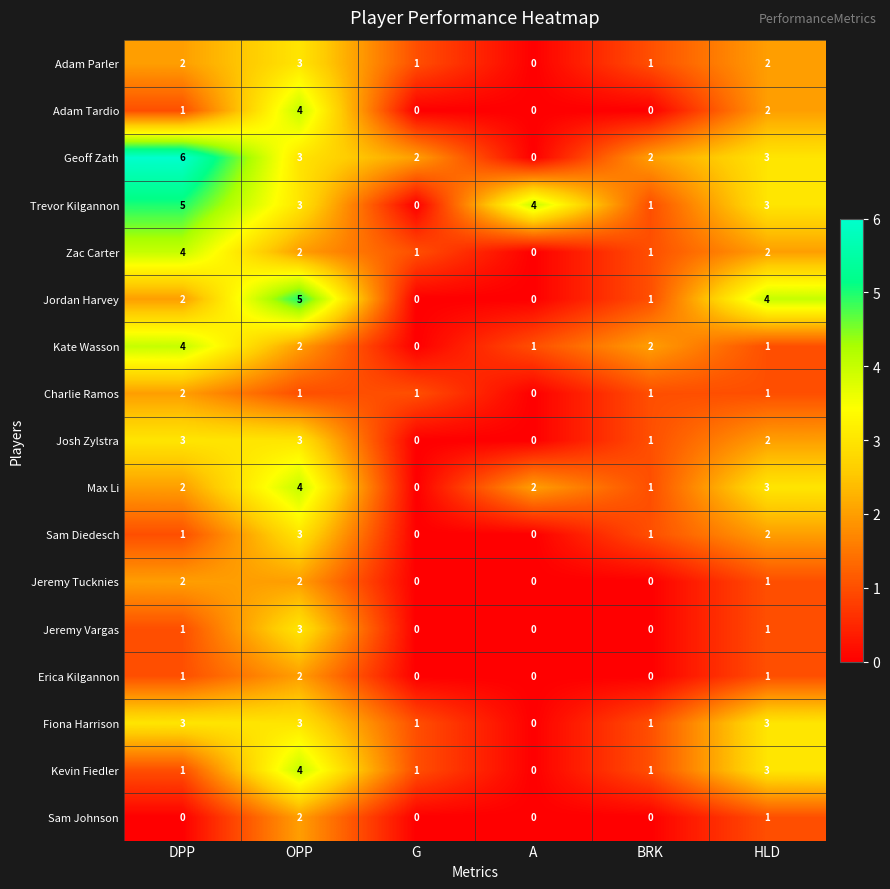

How many Josh Zylstra values are between 0 and 3?

6